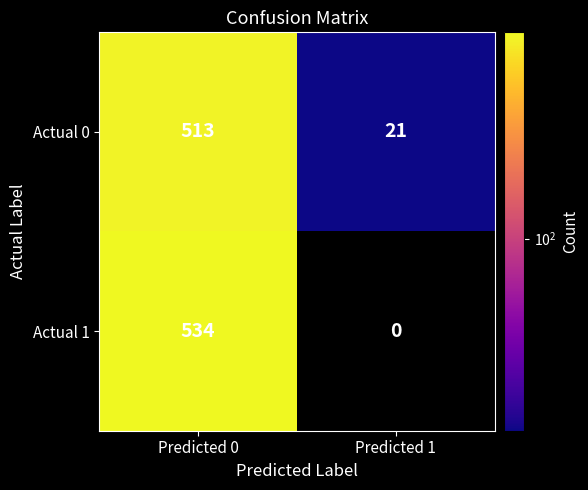

What is the total value across all series at Predicted 0?

1047